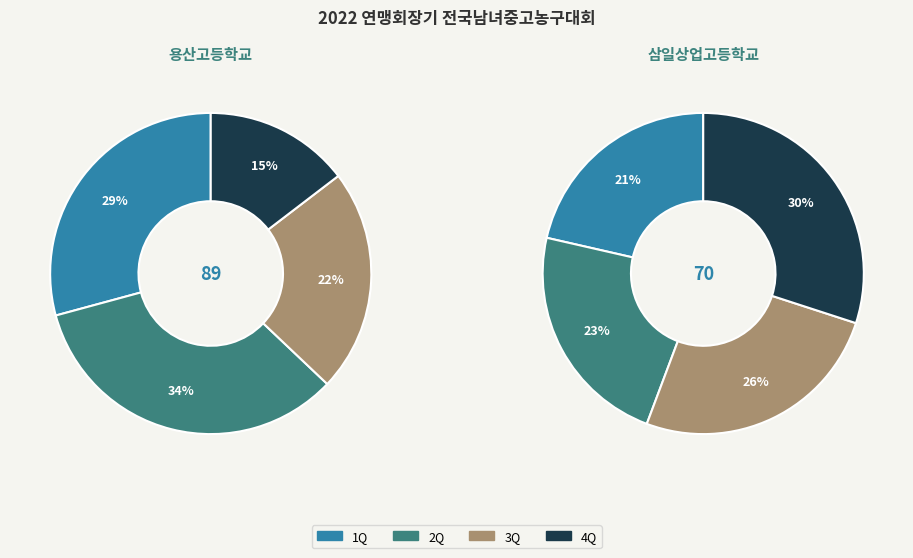

To the nearest percent, what is the difference between the largest and smallest slice percentages?

18%